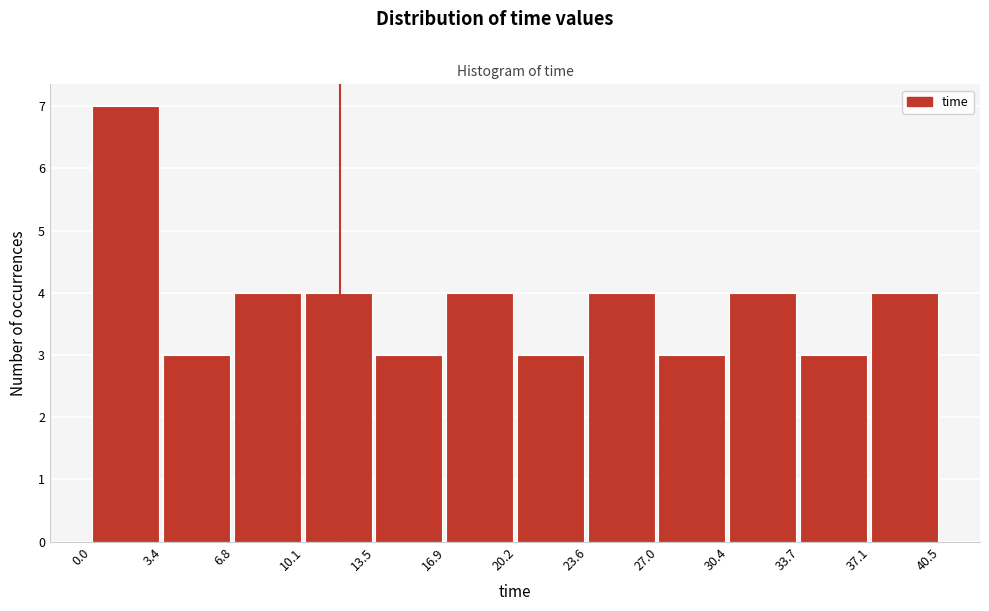

Reading left to right, transcribe this chart: for each bar, give the range it covers on the x-axis and its height. The values are not printed on the chart, so give them approximately, as read against the axis.

0.0 to 3.4: 7
3.4 to 6.8: 3
6.8 to 10.1: 4
10.1 to 13.5: 4
13.5 to 16.9: 3
16.9 to 20.2: 4
20.2 to 23.6: 3
23.6 to 27.0: 4
27.0 to 30.4: 3
30.4 to 33.7: 4
33.7 to 37.1: 3
37.1 to 40.5: 4